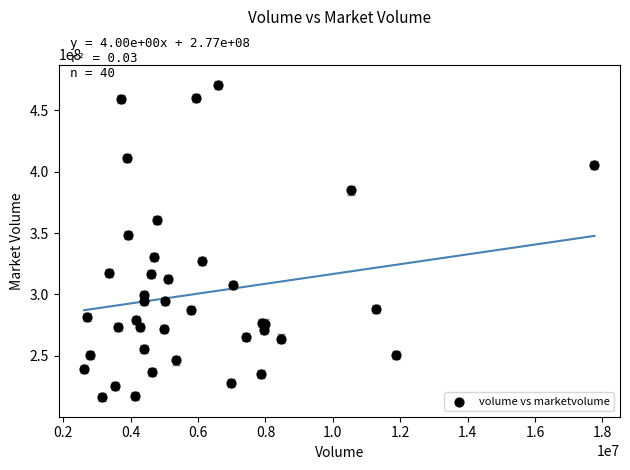

What Y value in the scatter plot is closest to 343761464?

348617728